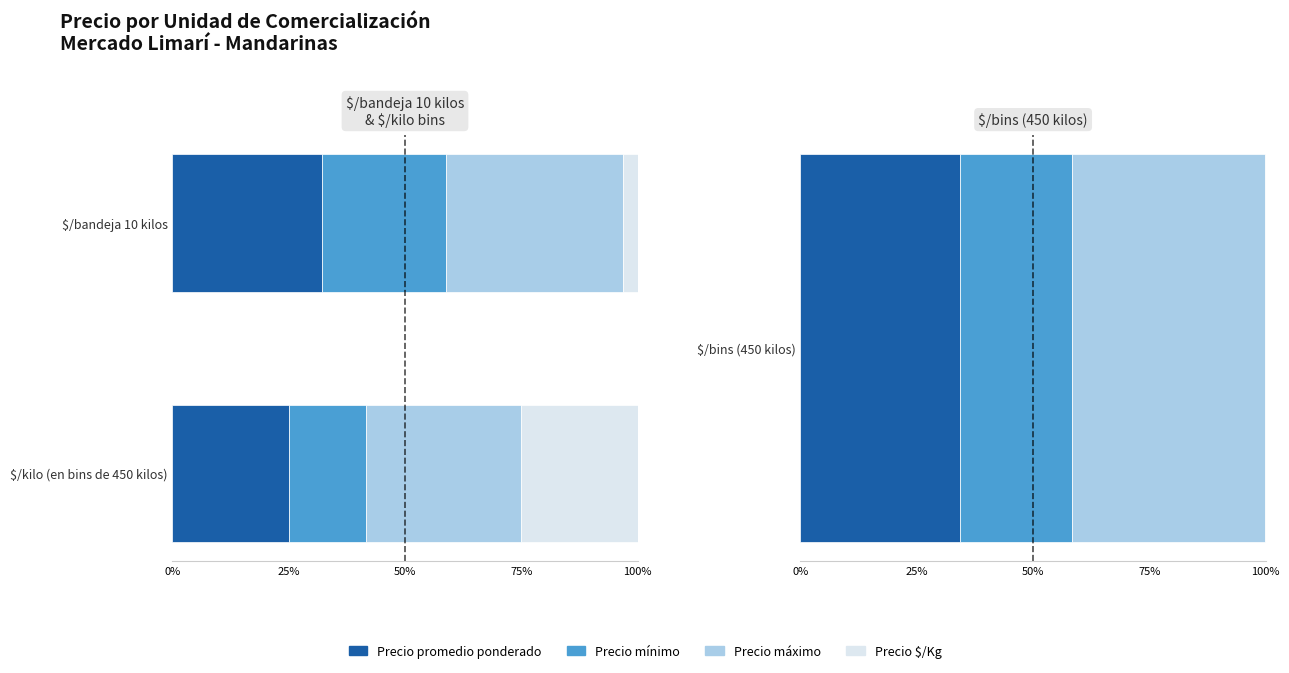

Where is Precio promedio ponderado nearest to the value 28?

$/kilo (en bins de 450 kilos)